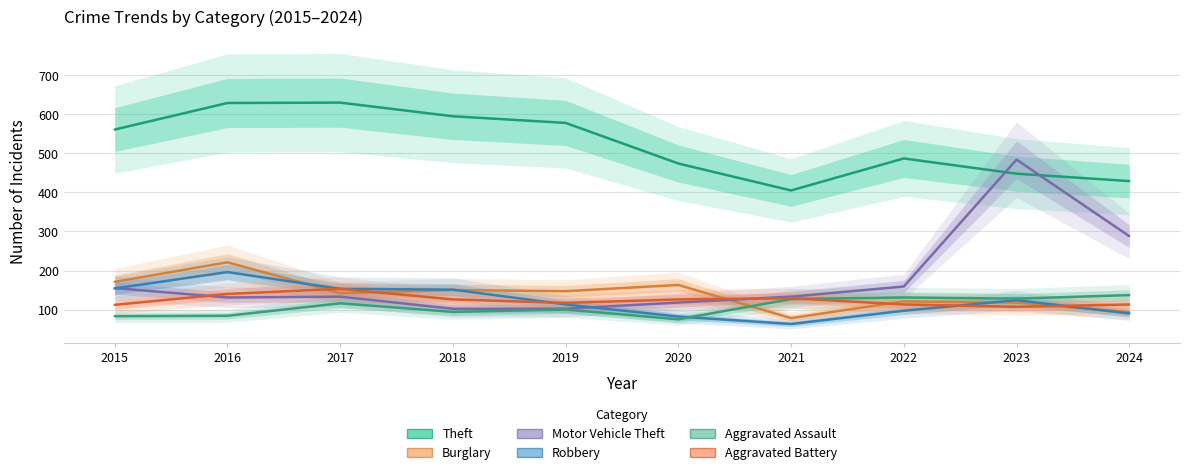

Rank the series by their maximum value, from highest to lowest.

Theft, Motor Vehicle Theft, Burglary, Robbery, Aggravated Battery, Aggravated Assault